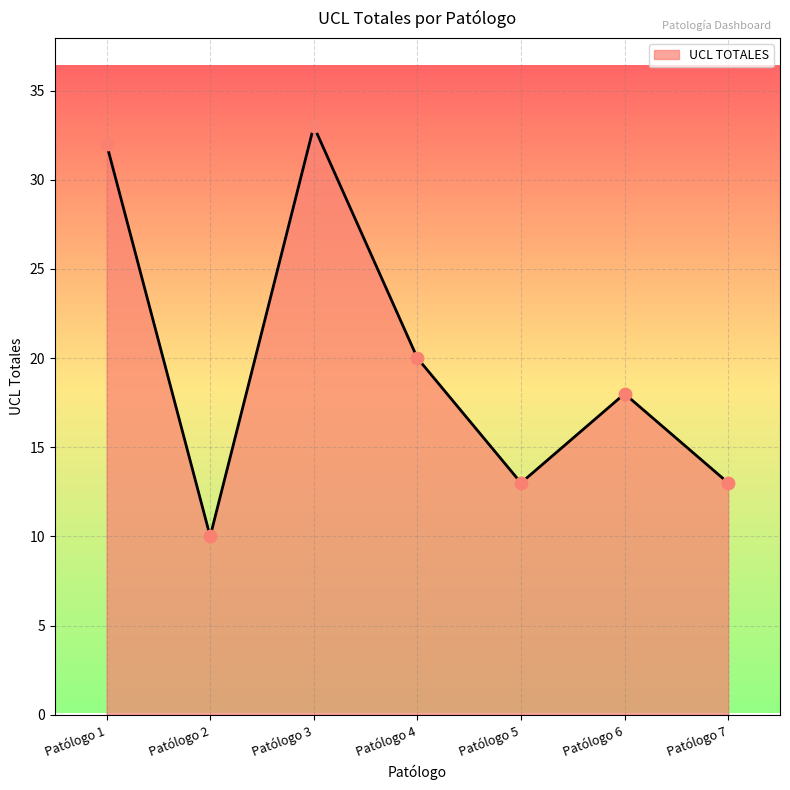

Approximately how many times larger is the value at Patólogo 2 compared to Patólogo 7?

0.8